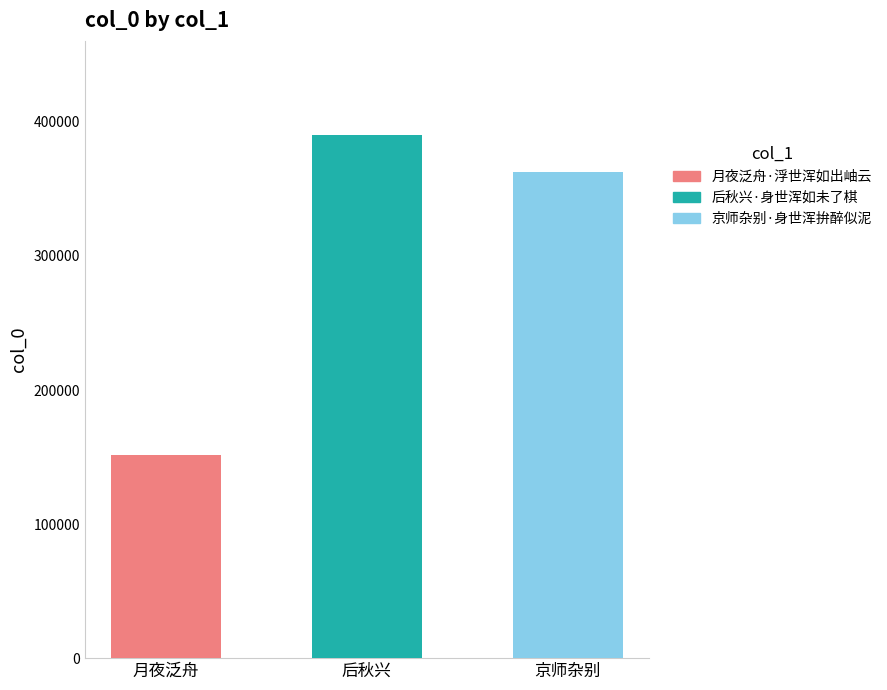

What is the average value?

301576